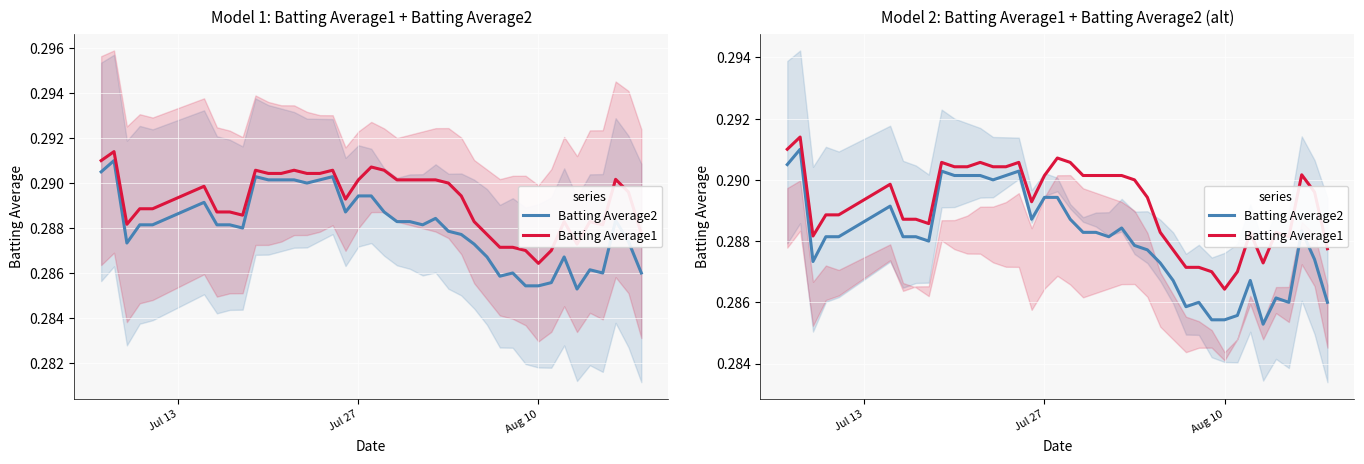

List the series in order of their peak value, lowest first.

Batting Average2, Batting Average1